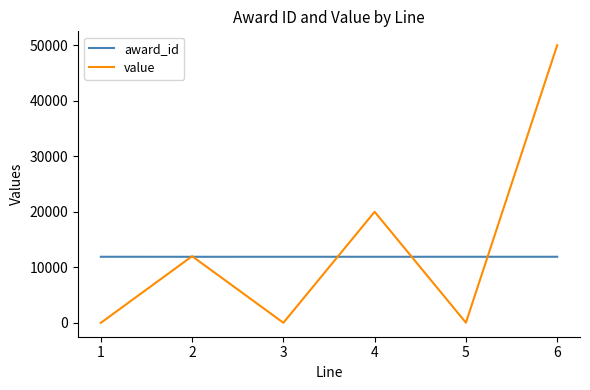

What is the sum of the award_id values at 1 and 5?

23798